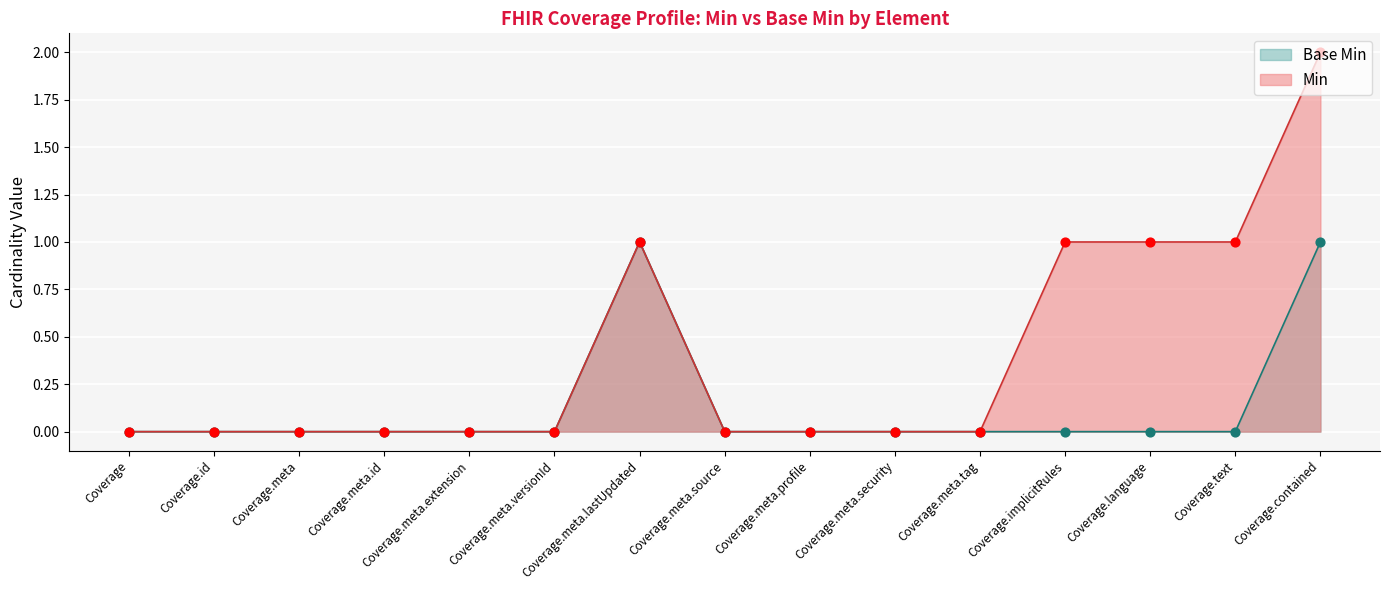

What is the total value across all series at Coverage.language?

1